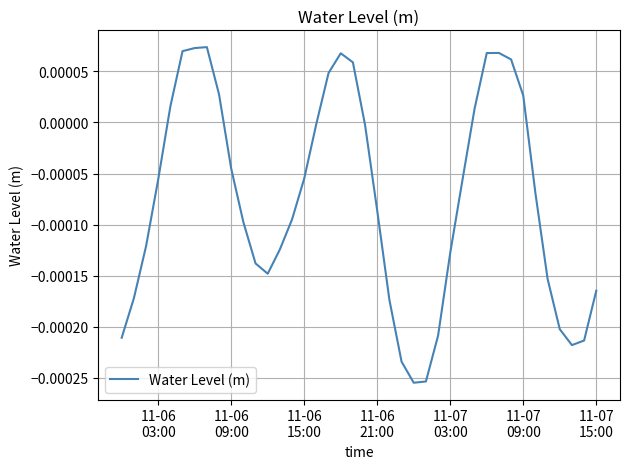

Does the chart display data point markers on the line(s)?

No